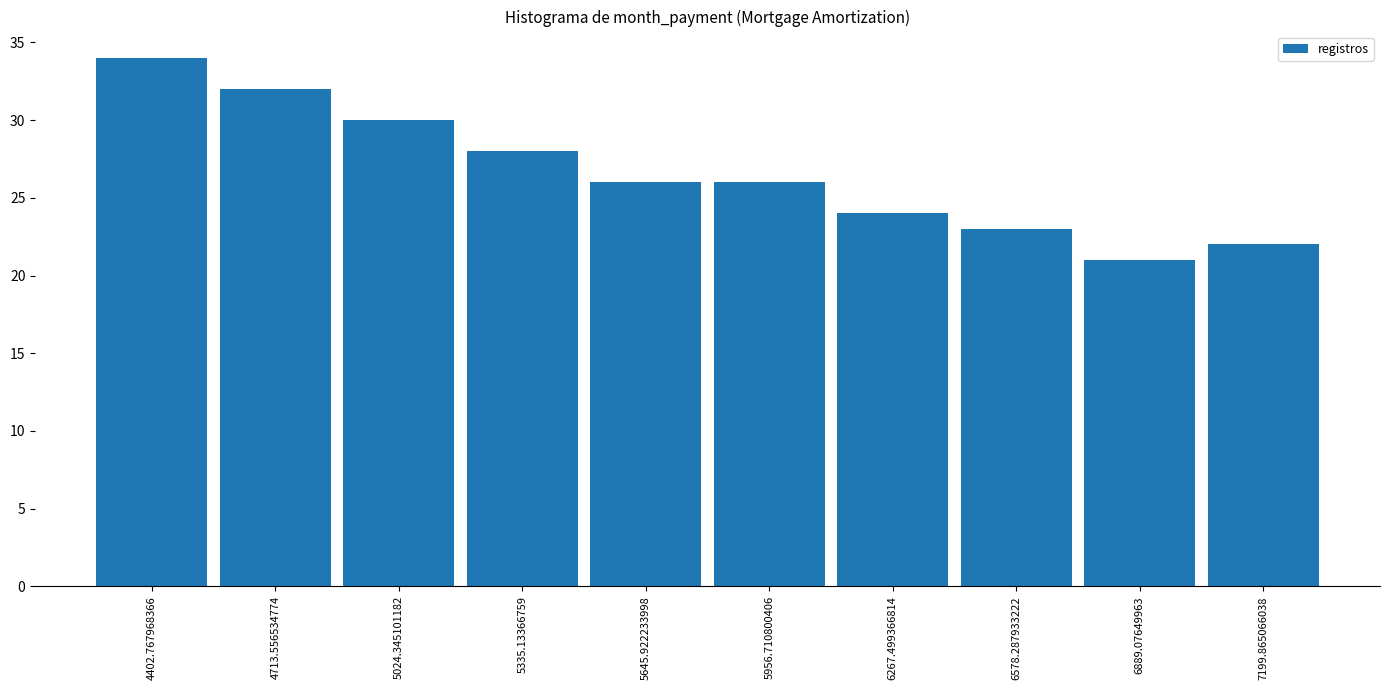

Reading left to right, transcribe this chart: for each bar, give the range it covers on the x-axis and its height. Neither the bar edges nor the heights are printed on the chart, so give them approximately, as read against the axes.

4250 to 4550: 34
4550 to 4850: 32
4850 to 5200: 30
5200 to 5500: 28
5500 to 5800: 26
5800 to 6100: 26
6100 to 6400: 24
6400 to 6750: 23
6750 to 7050: 21
7050 to 7350: 22